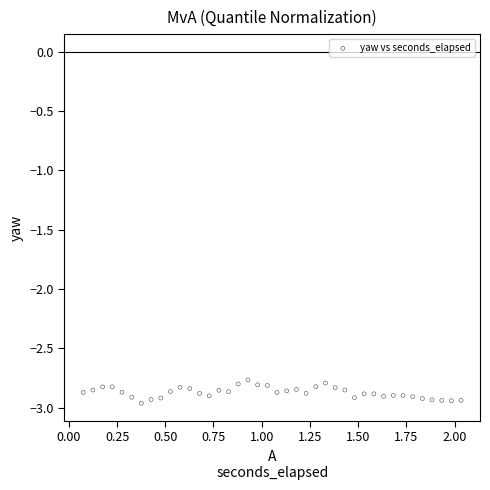

What is the range of X values (max minus min)?

2.0